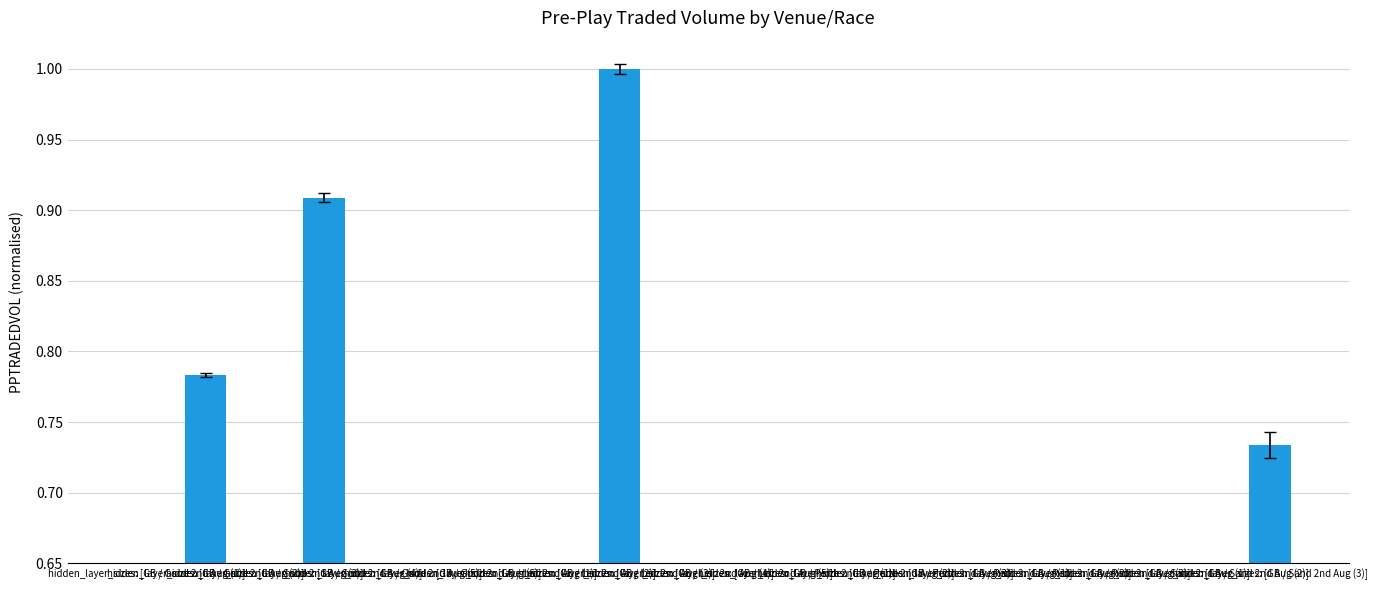

True or false: the data shows 0.3 at hidden_layer_sizes: [GB / Good 2nd Aug (3)].

True